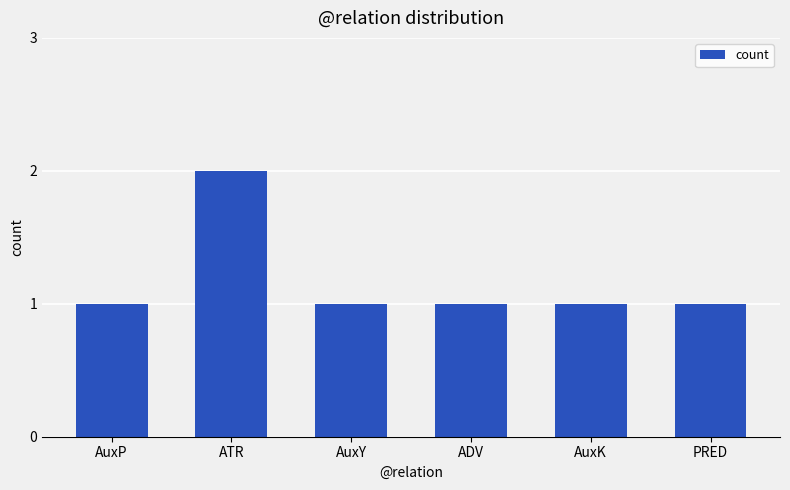

How many series are shown in this chart?

1